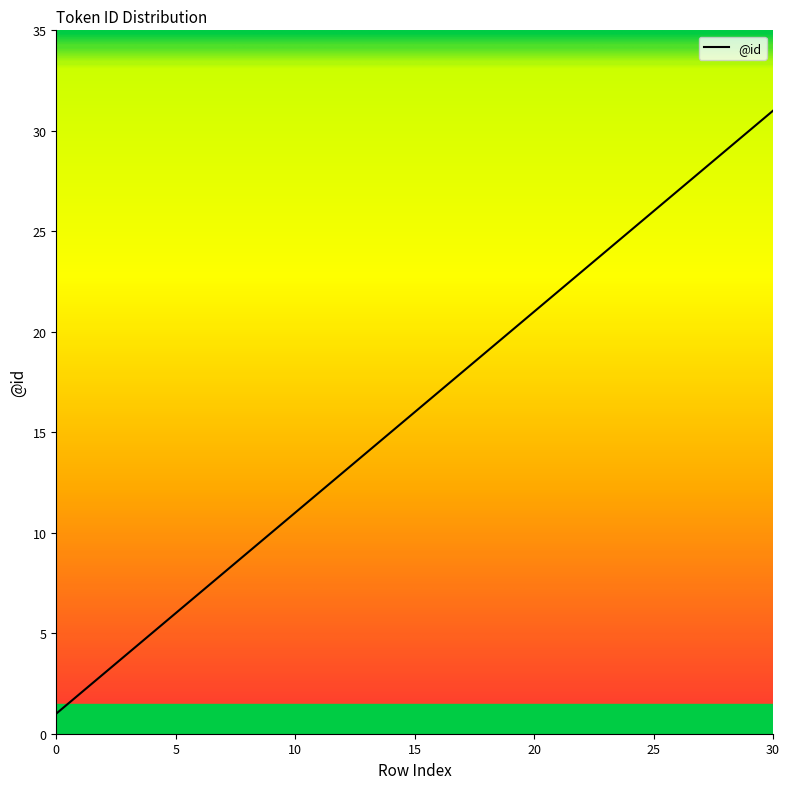

What is the difference between the maximum and minimum values?

30